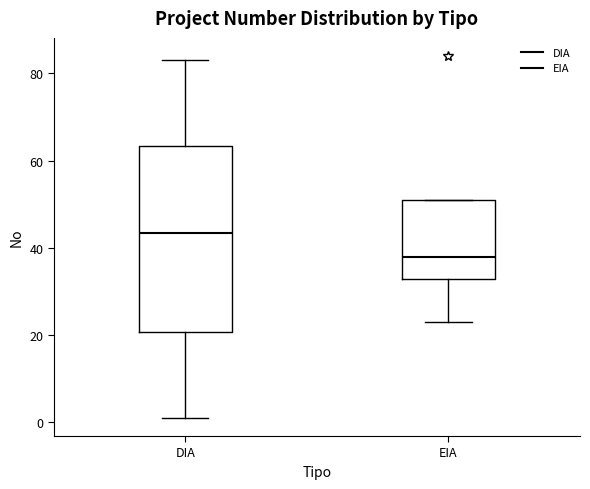

Reading left to right, transcribe this box plot: for each box, give where its median line is, the range the box spans, and where its two whiskers end, as read against the y-axis. The values are not printed on the chart, so give them approximately, as read against the axis.

DIA: median 44, box 20 to 64, whiskers 2 to 84
EIA: median 38, box 32 to 52, whiskers 24 to 52